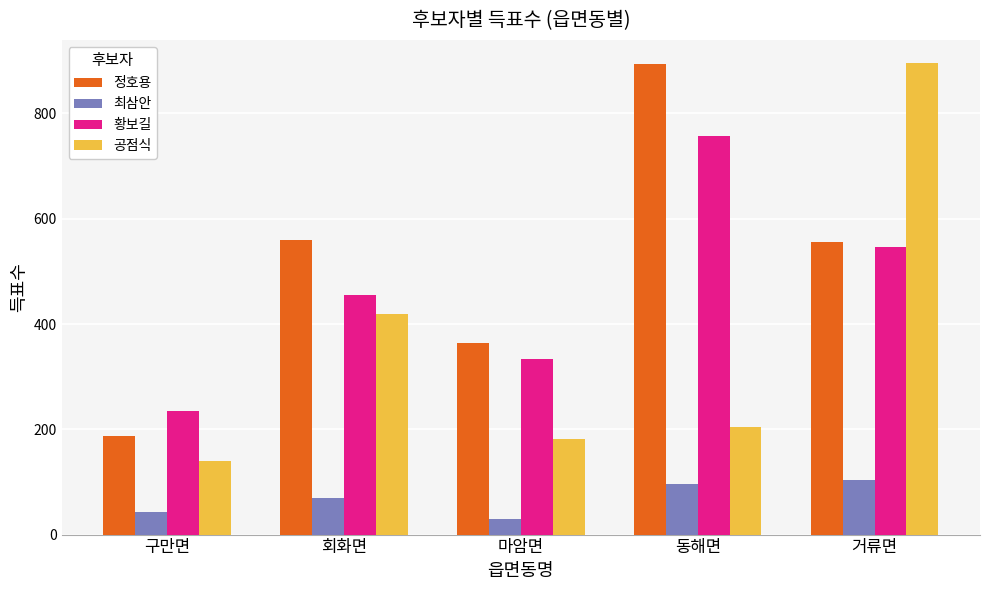

What is the sum of the 공점식 values at 구만면 and 동해면?

344